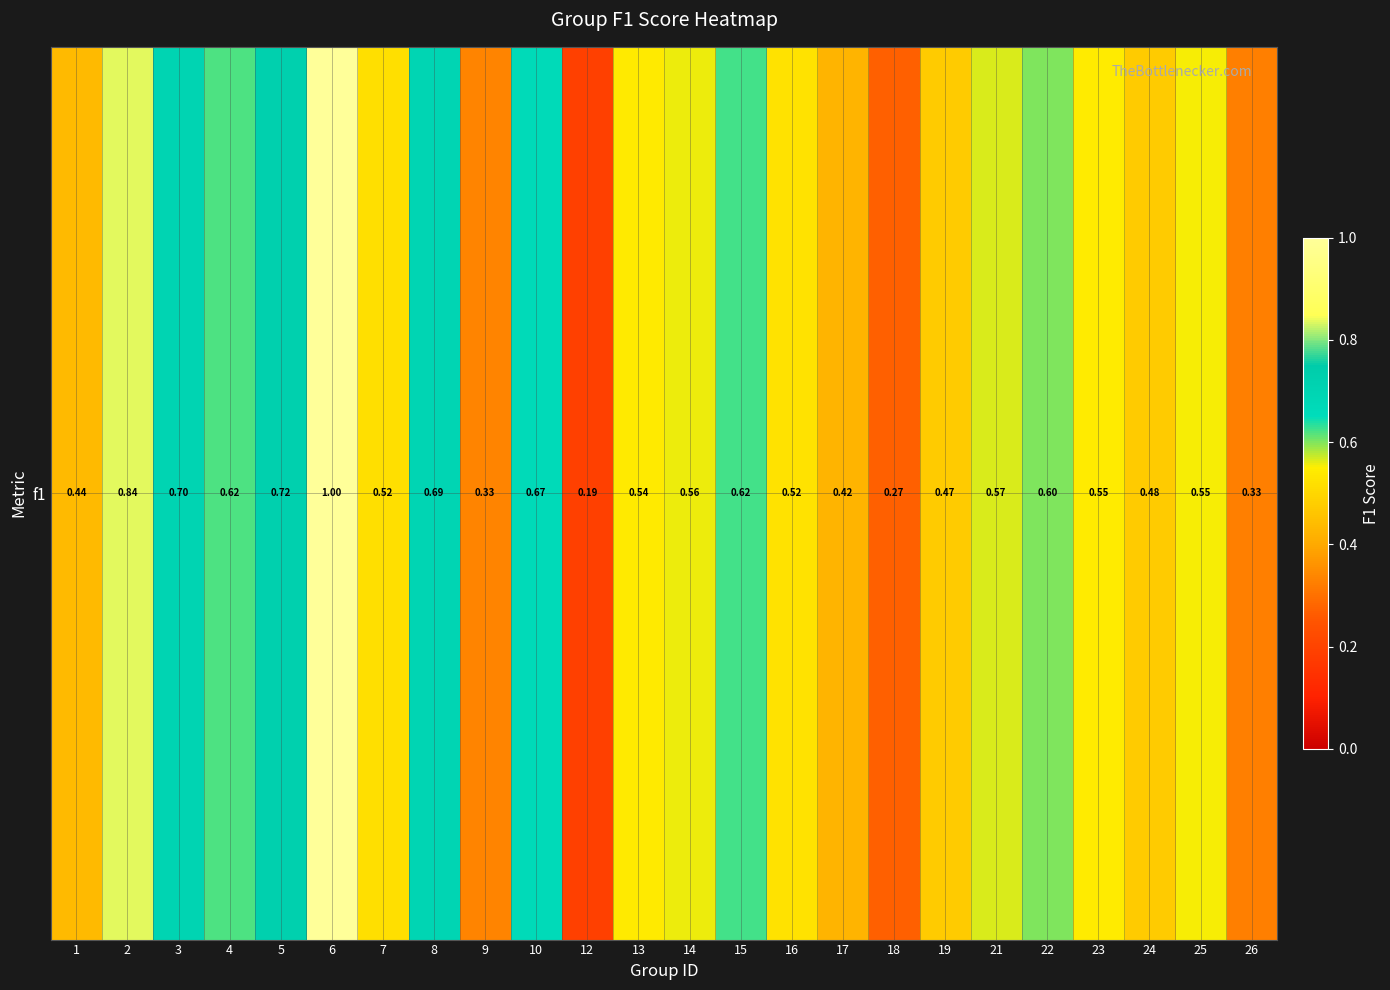

Reading right to left, extract all data points from this chart.

26=0.3	25=0.6	24=0.5	23=0.5	22=0.6	21=0.6	19=0.5	18=0.3	17=0.4	16=0.5	15=0.6	14=0.6	13=0.5	12=0.2	10=0.7	9=0.3	8=0.7	7=0.5	6=1.0	5=0.7	4=0.6	3=0.7	2=0.8	1=0.4